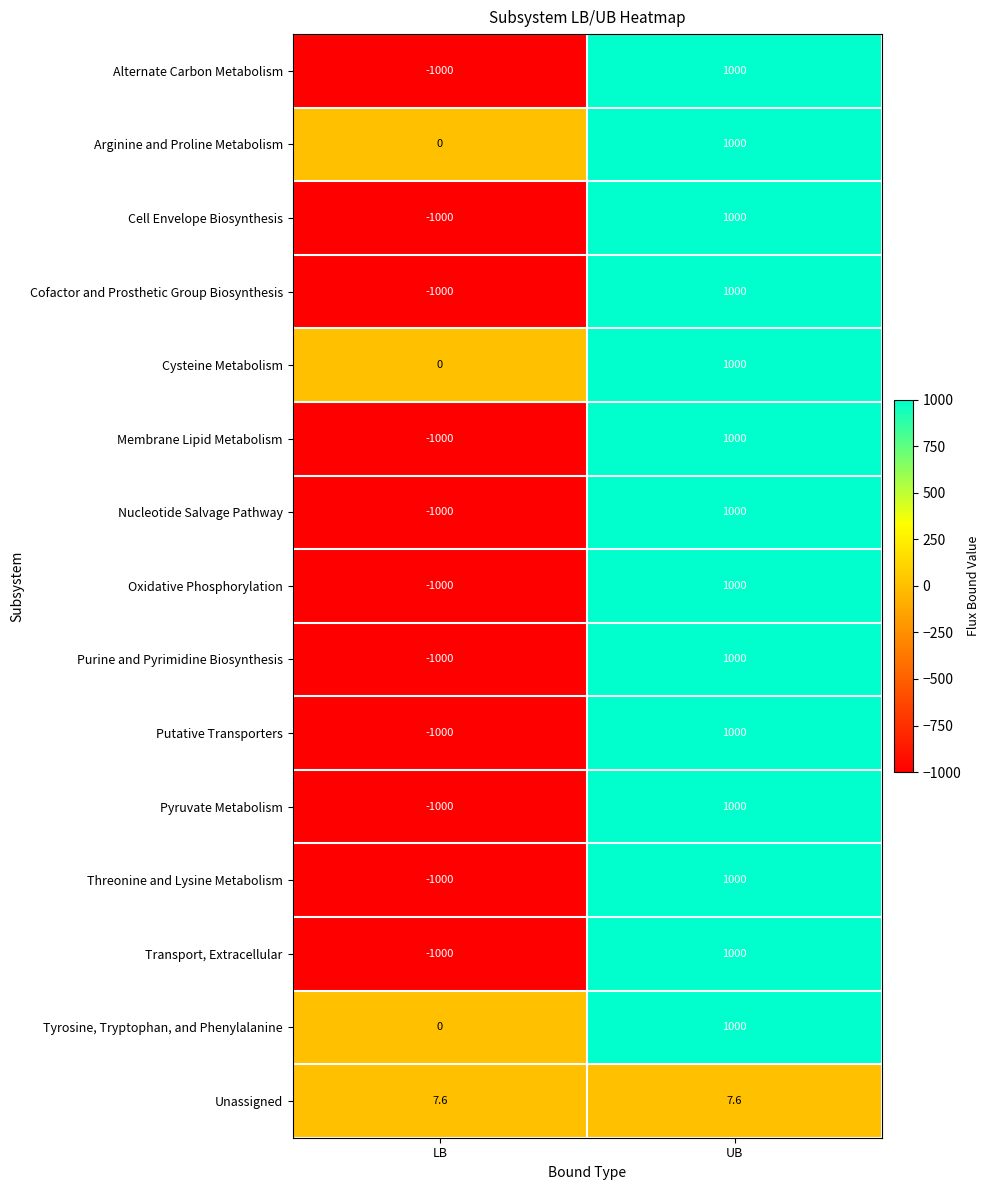

How many series are shown in this chart?

15